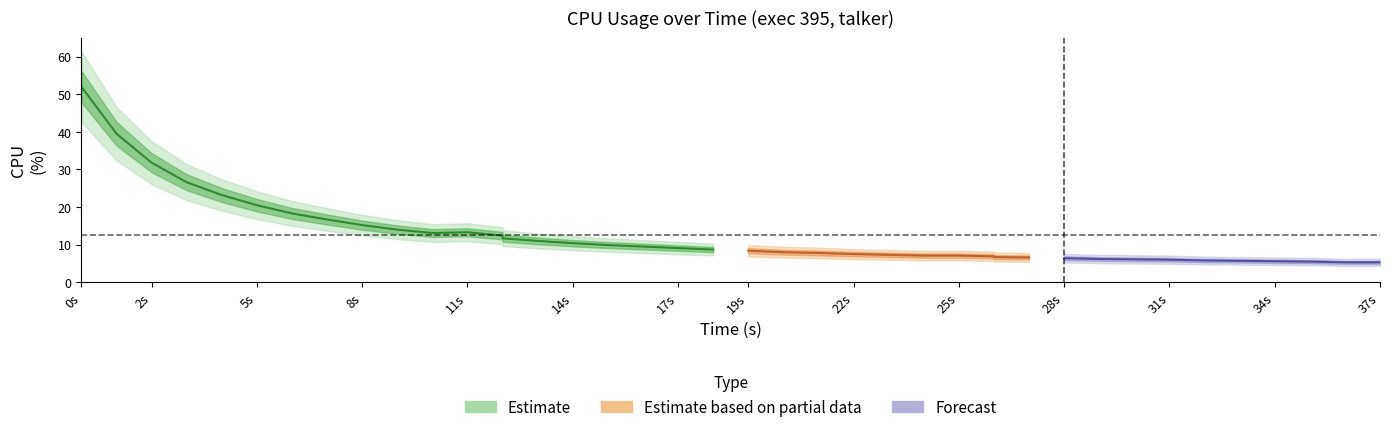

What is the sum of all values?

498.2